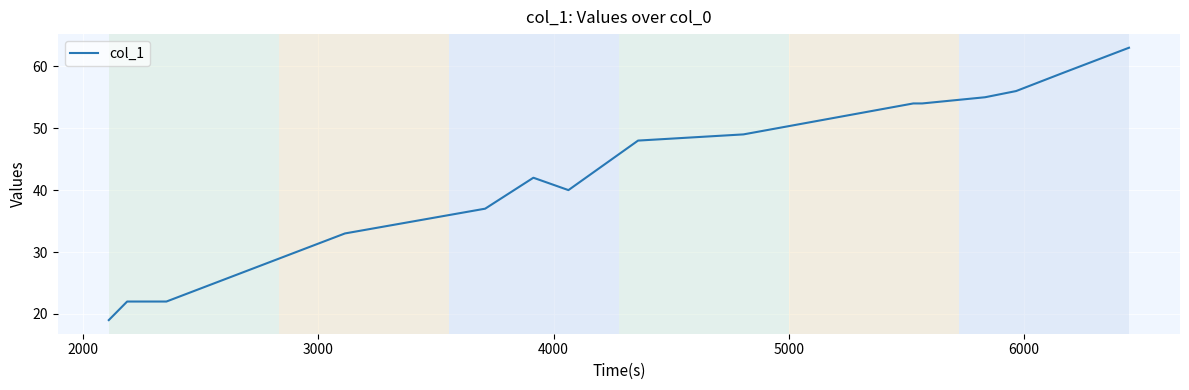

How many values are below 48?

7